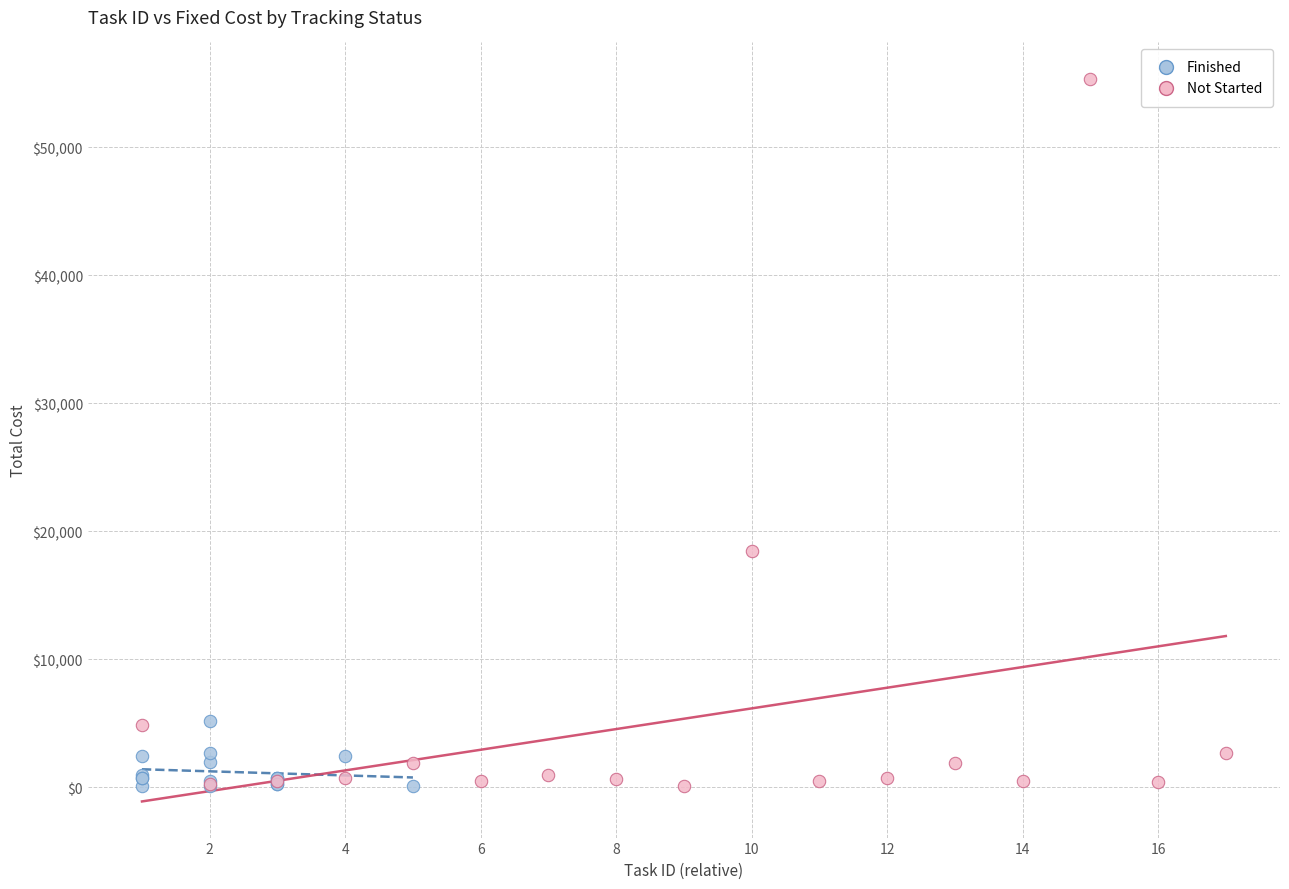

What are all the series names shown in the legend?

Finished, Not Started